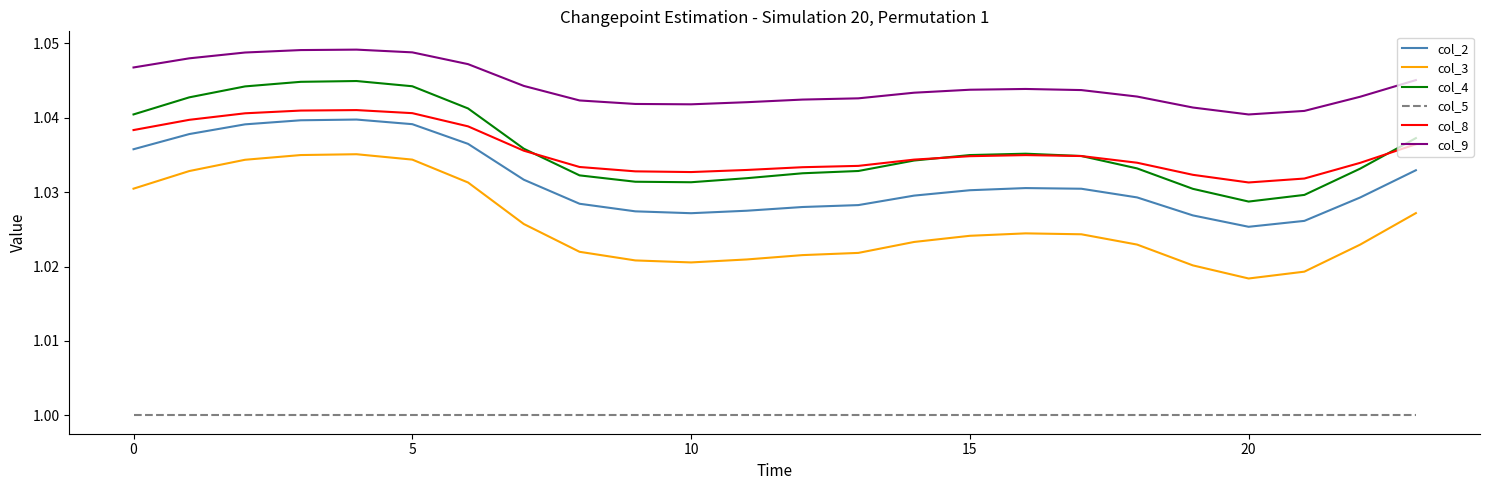

True or false: col_9 and col_3 intersect in this chart.

False